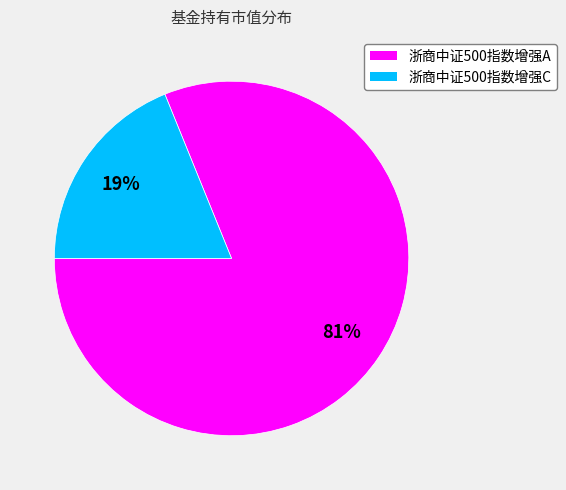

The 浙商中证500指数增强A slice represents 87% of the pie. True or false?

False